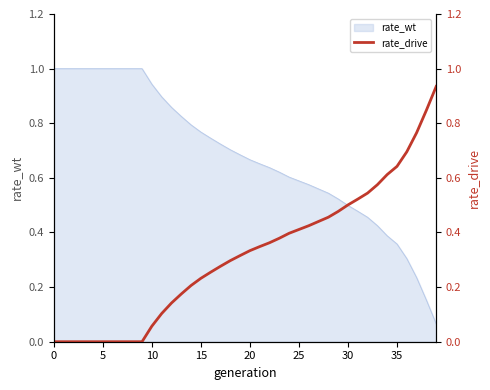

Is it true that rate_wt equals 0.6 at 25?

True